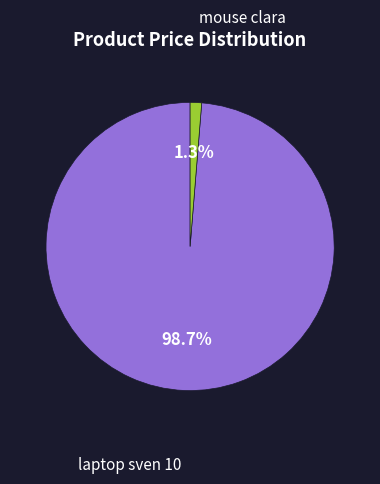

Is there a majority slice in this chart?

Yes